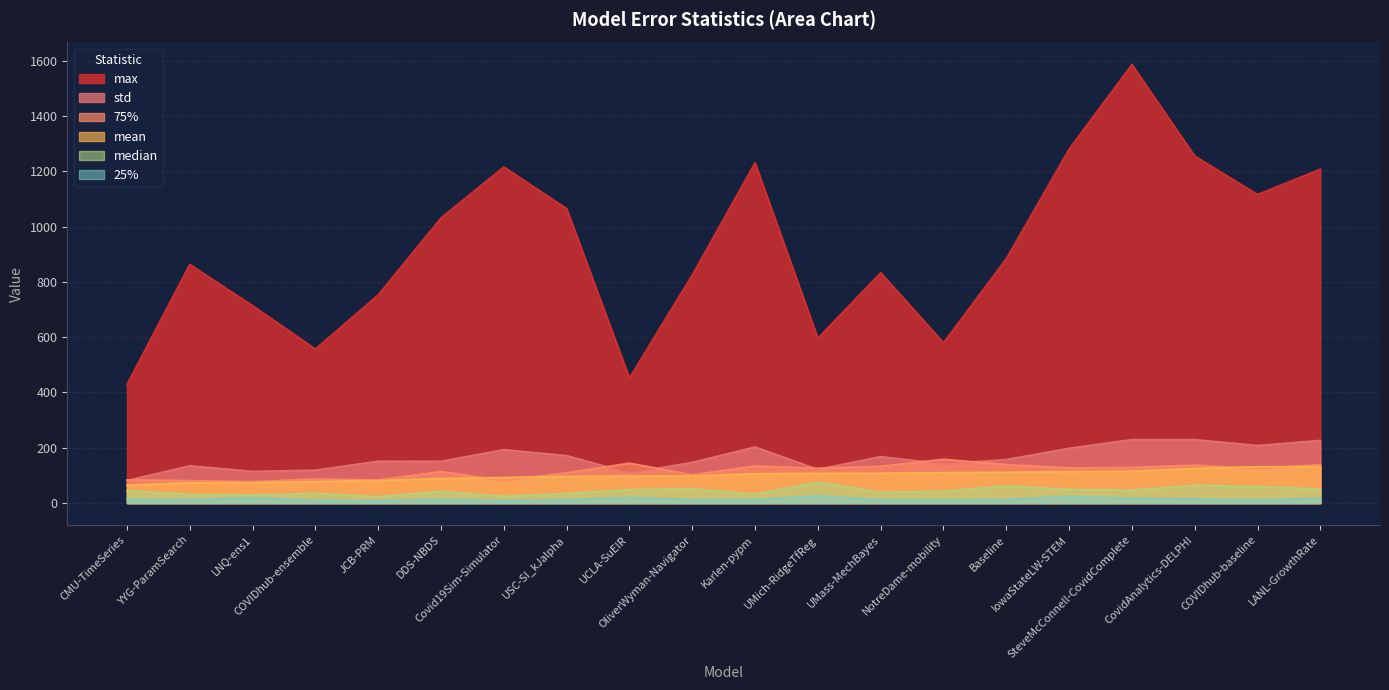

Reading left to right, extract all data points from this chart.

max: 429.0	863.3	713.9	557.0	753.0	1031.3	1215.6	1065.0	452.4	825.2	1230.5	596.7	833.0	580.1	884.0	1280.0	1586.0	1255.0	1115.9	1207.5
std: 81.7	135.0	114.8	119.1	151.6	151.3	193.3	171.8	109.2	147.3	203.0	122.1	168.3	142.3	157.6	198.3	229.7	229.7	208.3	226.7
75%: 84.0	81.6	77.5	87.5	83.6	114.4	81.3	110.0	144.5	102.7	134.3	126.3	133.0	158.6	139.4	127.5	129.0	137.5	124.2	139.4
mean: 64.8	73.9	74.3	77.9	81.8	89.1	92.5	96.6	98.1	98.2	106.3	107.5	108.2	110.2	111.4	114.4	115.3	125.3	131.5	132.2
median: 45.0	31.3	29.5	35.0	23.4	42.5	24.6	35.0	48.7	51.9	32.7	75.2	39.0	43.0	62.3	49.0	47.0	64.0	60.0	51.0
25%: 14.0	12.5	18.8	10.0	7.9	14.4	8.2	12.5	19.9	13.3	13.1	26.3	12.0	11.6	13.0	24.5	17.0	15.0	12.0	17.4